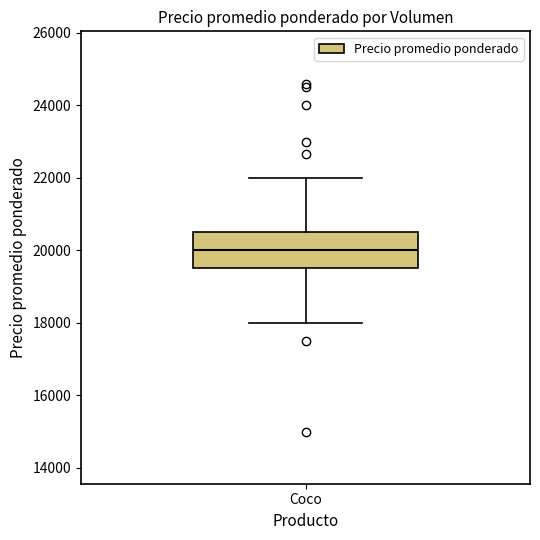

Read this box plot against the y-axis: the position of the median line, the range covered by the box, and the ends of both whiskers. The values are not printed on the chart, so give them approximately, as read against the axis.

median 20000, box 19600 to 20600, whiskers 18000 to 22000